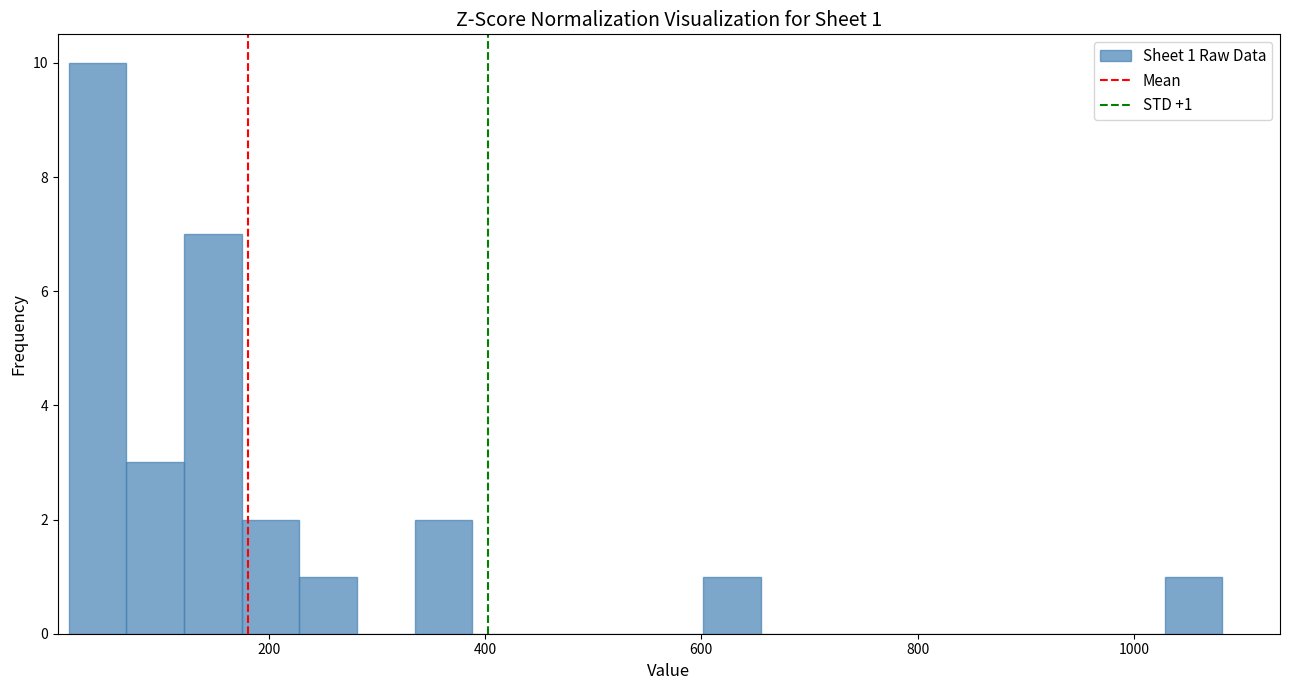

Read against the x-axis, roughly where is the centre of the tallest bar?

40